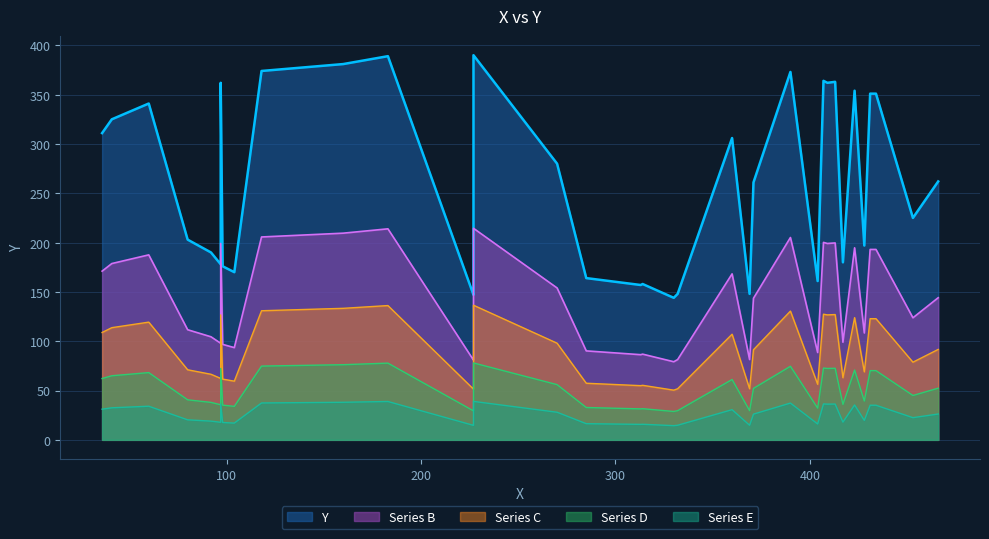

Which has a higher value, 104 or 332?

104